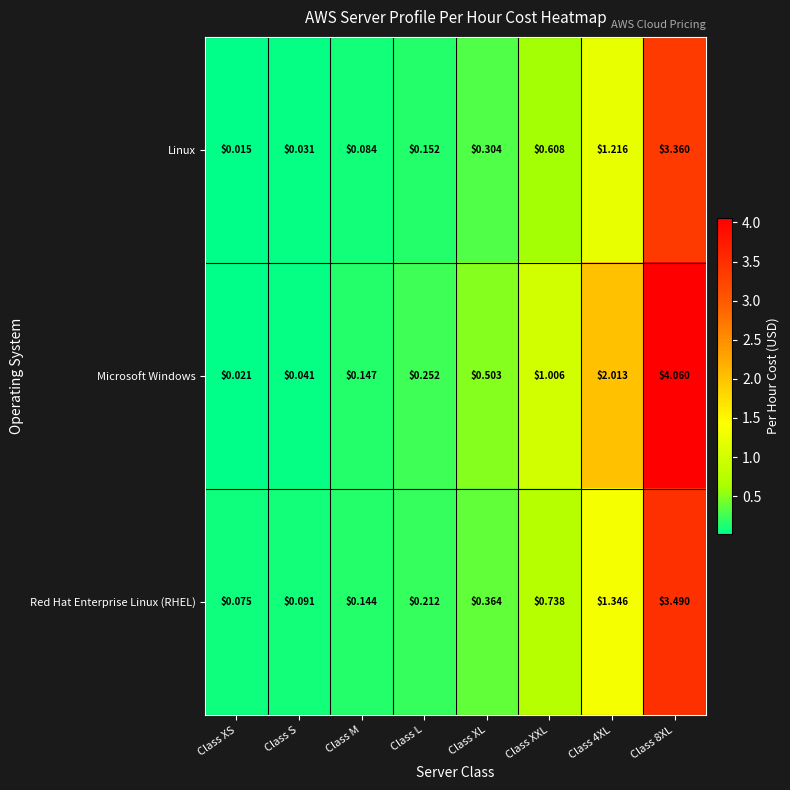

Which category has the lowest value across all series?

Class XS